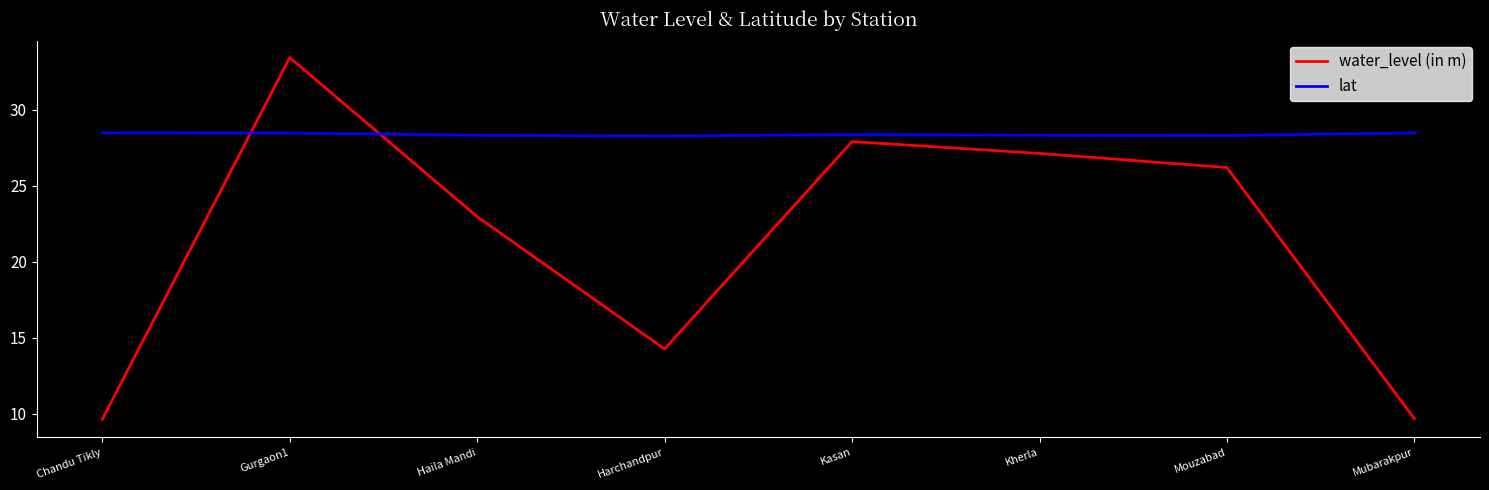

In lat, how many points are higher than both neighbors (excluding endpoints)?

1